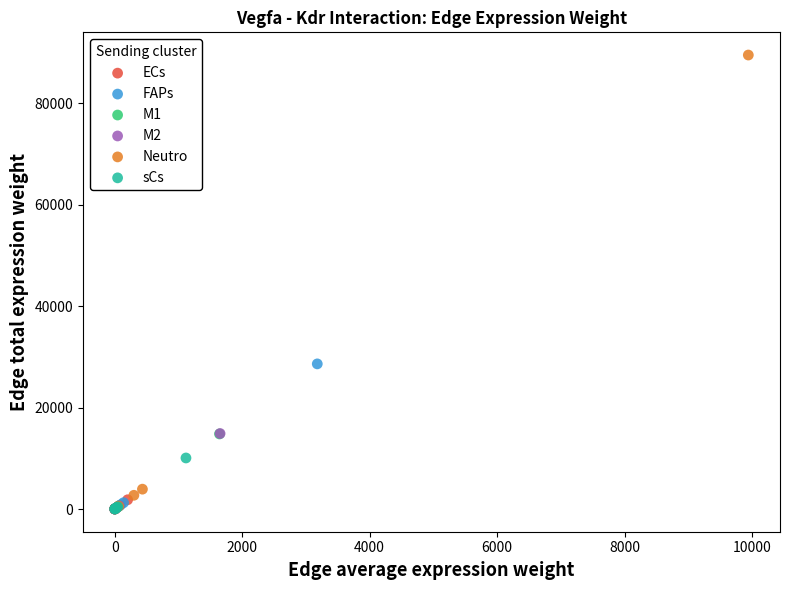

Which series has the widest spread of Y values?

Neutro